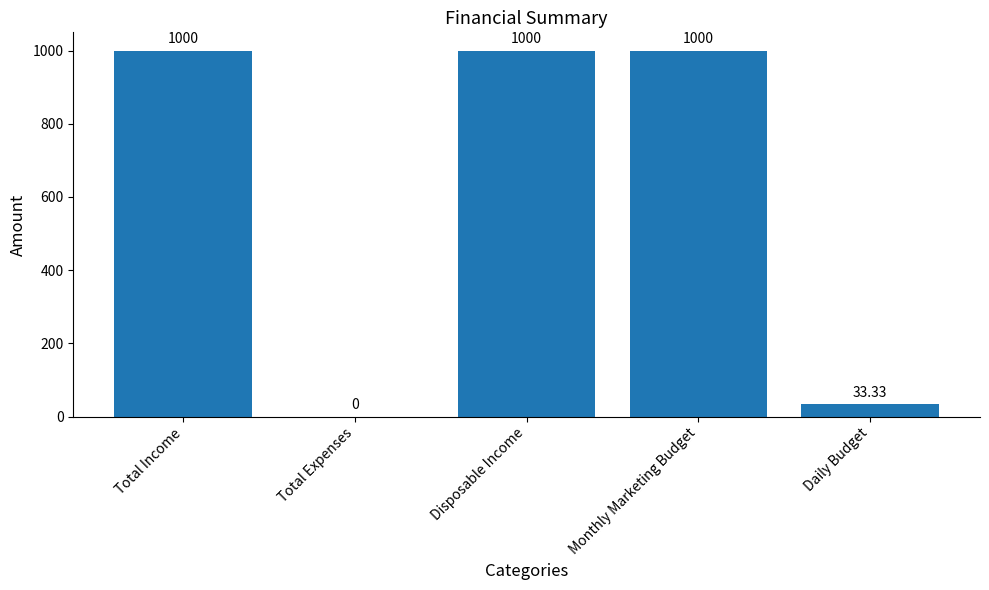

Count the number of data series in this chart.

1